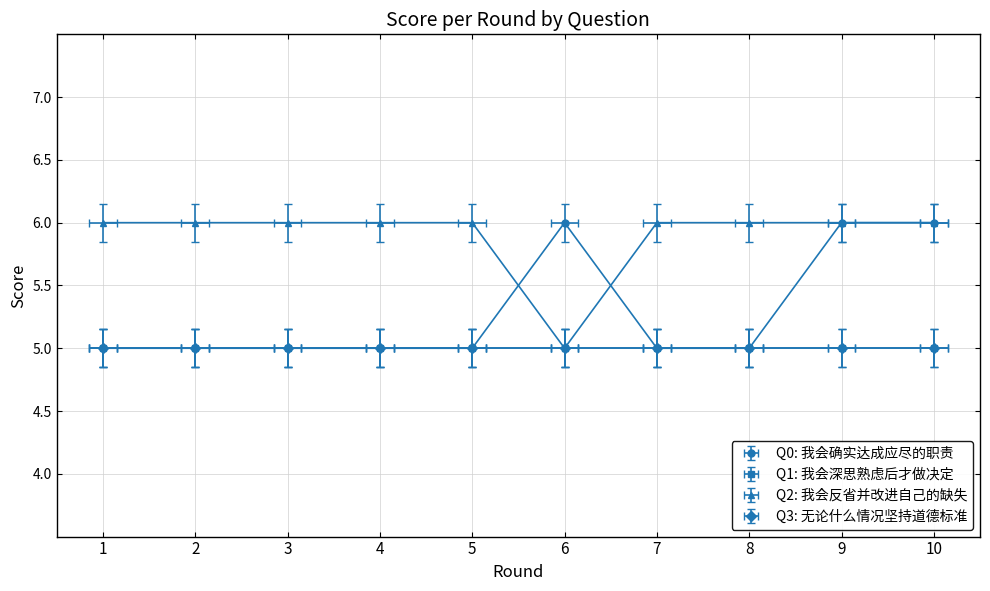

What value does the Q0: 我会确实达成应尽的职责 series have at 3?

5